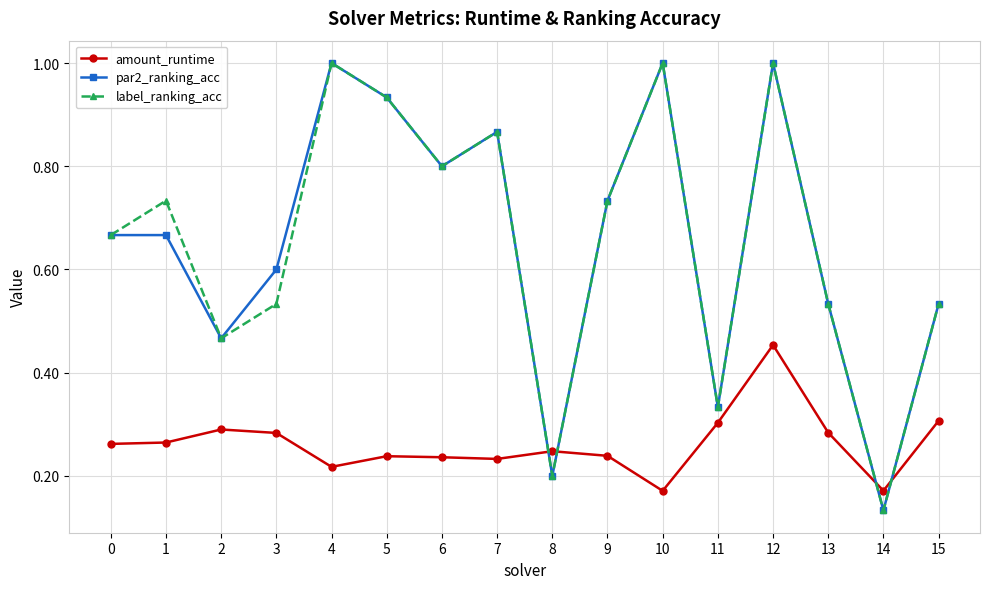

At which category is the sum across all series the highest?

12